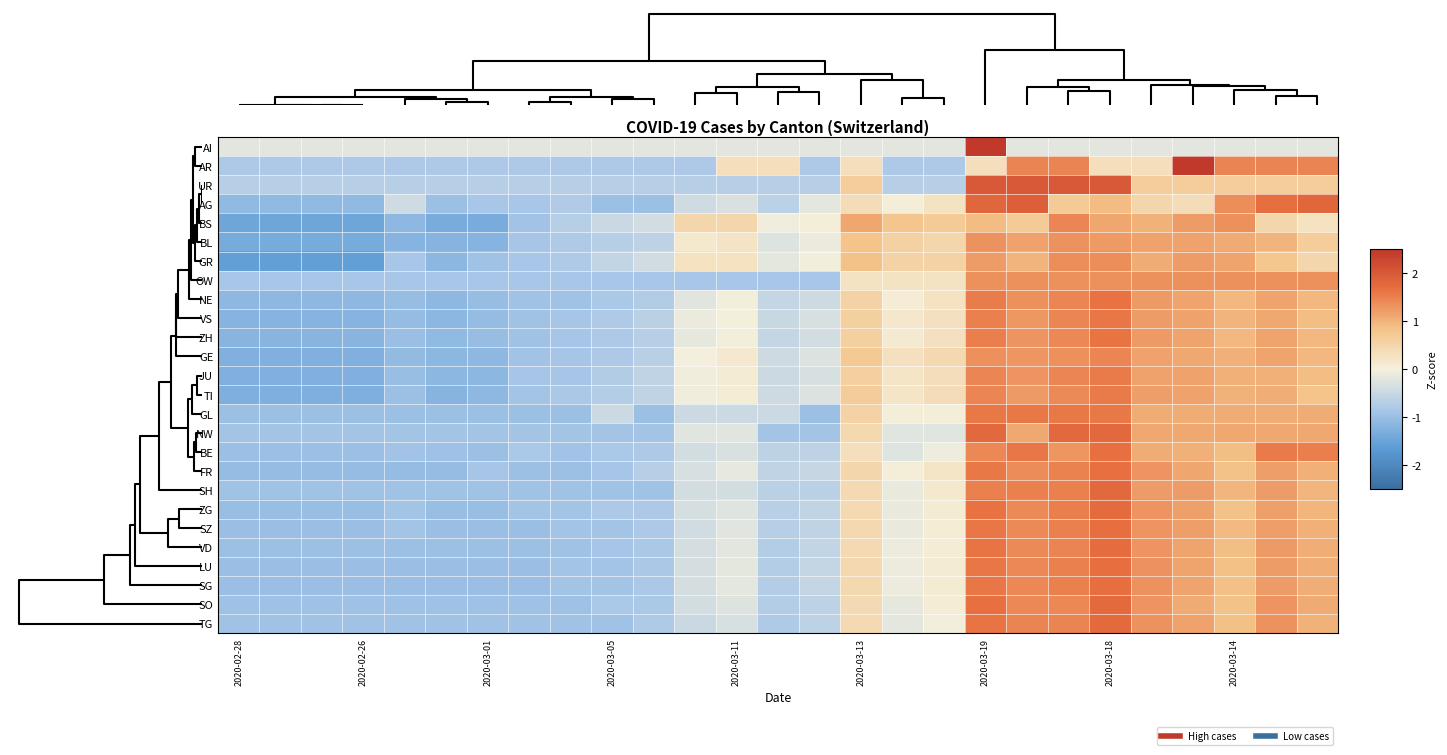

Reading left to right, transcribe all the data shown in this chart.

row_0: 0=-0.2	2=-0.2	4=-0.2	6=-0.2	8=-0.2	5=-0.2	6=-0.2	7=-0.2	8=-0.2	9=-0.2	10=-0.2	11=-0.2	12=-0.2	13=-0.2	14=-0.2	15=-0.2	16=-0.2	17=-0.2	18=5.1	19=-0.2	20=-0.2	21=-0.2	22=-0.2	23=-0.2	24=-0.2	25=-0.2	26=-0.2
row_1: 0=-0.8	2=-0.8	4=-0.8	6=-0.8	8=-0.8	5=-0.8	6=-0.8	7=-0.8	8=-0.8	9=-0.8	10=-0.8	11=-0.8	12=0.3	13=0.3	14=-0.8	15=0.3	16=-0.8	17=-0.8	18=0.3	19=1.4	20=1.4	21=0.3	22=0.3	23=2.6	24=1.4	25=1.4	26=1.4
row_2: 0=-0.7	2=-0.7	4=-0.7	6=-0.7	8=-0.7	5=-0.7	6=-0.7	7=-0.7	8=-0.7	9=-0.7	10=-0.7	11=-0.7	12=-0.7	13=-0.7	14=-0.7	15=0.7	16=-0.7	17=-0.7	18=2.0	19=2.0	20=2.0	21=2.0	22=0.7	23=0.7	24=0.7	25=0.7	26=0.7
row_3: 0=-1.1	2=-1.1	4=-1.1	6=-1.1	8=-0.4	5=-1.0	6=-0.9	7=-0.9	8=-0.7	9=-1.0	10=-1.0	11=-0.4	12=-0.3	13=-0.6	14=-0.2	15=0.4	16=0.0	17=0.2	18=1.8	19=1.9	20=0.7	21=0.9	22=0.5	23=0.4	24=1.4	25=1.7	26=1.8
row_4: 0=-1.4	2=-1.4	4=-1.4	6=-1.4	8=-1.1	5=-1.3	6=-1.3	7=-0.9	8=-0.7	9=-0.5	10=-0.4	11=0.5	12=0.5	13=-0.1	14=0.1	15=1.1	16=0.8	17=0.7	18=0.9	19=0.7	20=1.4	21=1.1	22=1.0	23=1.2	24=1.3	25=0.5	26=0.3
row_5: 0=-1.4	2=-1.4	4=-1.4	6=-1.4	8=-1.2	5=-1.2	6=-1.2	7=-0.9	8=-0.8	9=-0.7	10=-0.6	11=0.1	12=0.2	13=-0.3	14=-0.1	15=0.8	16=0.6	17=0.5	18=1.3	19=1.2	20=1.3	21=1.2	22=1.2	23=1.2	24=1.1	25=1.0	26=0.7
row_6: 0=-1.6	2=-1.6	4=-1.6	6=-1.6	8=-0.8	5=-1.1	6=-0.9	7=-0.8	8=-0.8	9=-0.6	10=-0.4	11=0.3	12=0.3	13=-0.2	14=-0.0	15=0.8	16=0.5	17=0.5	18=1.2	19=1.0	20=1.4	21=1.4	22=1.1	23=1.2	24=1.1	25=0.8	26=0.5
row_7: 0=-0.8	2=-0.8	4=-0.8	6=-0.8	8=-0.8	5=-0.8	6=-0.8	7=-0.8	8=-0.8	9=-0.8	10=-0.8	11=-0.8	12=-0.8	13=-0.8	14=-0.8	15=0.2	16=0.2	17=0.2	18=1.3	19=1.3	20=1.3	21=1.3	22=1.3	23=1.3	24=1.3	25=1.3	26=1.3
row_8: 0=-1.1	2=-1.1	4=-1.1	6=-1.1	8=-1.0	5=-1.1	6=-1.0	7=-0.9	8=-0.9	9=-0.8	10=-0.7	11=-0.2	12=-0.0	13=-0.5	14=-0.4	15=0.6	16=0.1	17=0.3	18=1.5	19=1.3	20=1.4	21=1.6	22=1.2	23=1.1	24=0.9	25=1.1	26=0.9
row_9: 0=-1.2	2=-1.2	4=-1.2	6=-1.2	8=-1.0	5=-1.2	6=-1.0	7=-0.9	8=-0.9	9=-0.8	10=-0.7	11=-0.1	12=0.0	13=-0.5	14=-0.3	15=0.6	16=0.2	17=0.3	18=1.5	19=1.3	20=1.4	21=1.6	22=1.2	23=1.2	24=1.0	25=1.1	26=0.9
row_10: 0=-1.2	2=-1.2	4=-1.2	6=-1.2	8=-1.0	5=-1.1	6=-1.0	7=-0.9	8=-0.9	9=-0.8	10=-0.7	11=-0.2	12=-0.0	13=-0.5	14=-0.4	15=0.6	16=0.1	17=0.3	18=1.5	19=1.3	20=1.4	21=1.6	22=1.2	23=1.1	24=1.0	25=1.1	26=1.0
row_11: 0=-1.3	2=-1.3	4=-1.3	6=-1.3	8=-1.1	5=-1.1	6=-1.1	7=-0.9	8=-0.9	9=-0.8	10=-0.7	11=-0.0	12=0.1	13=-0.4	14=-0.3	15=0.7	16=0.3	17=0.4	18=1.3	19=1.3	20=1.3	21=1.4	22=1.2	23=1.1	24=1.0	25=1.1	26=1.0
row_12: 0=-1.3	2=-1.3	4=-1.3	6=-1.3	8=-1.0	5=-1.1	6=-1.1	7=-0.9	8=-0.9	9=-0.7	10=-0.6	11=-0.1	12=0.1	13=-0.5	14=-0.3	15=0.6	16=0.2	17=0.3	18=1.4	19=1.3	20=1.4	21=1.6	22=1.2	23=1.2	24=1.0	25=1.0	26=0.9
row_13: 0=-1.3	2=-1.3	4=-1.3	6=-1.3	8=-1.0	5=-1.2	6=-1.1	7=-0.9	8=-0.8	9=-0.7	10=-0.6	11=-0.1	12=0.1	13=-0.4	14=-0.3	15=0.7	16=0.2	17=0.4	18=1.4	19=1.2	20=1.4	21=1.5	22=1.2	23=1.2	24=1.0	25=1.1	26=0.8
row_14: 0=-1.0	2=-1.0	4=-1.0	6=-1.0	8=-1.0	5=-1.0	6=-1.0	7=-1.0	8=-1.0	9=-0.5	10=-1.0	11=-0.5	12=-0.5	13=-0.5	14=-1.0	15=0.6	16=0.1	17=0.1	18=1.6	19=1.6	20=1.6	21=1.6	22=1.1	23=1.1	24=1.1	25=1.1	26=1.1
row_15: 0=-0.9	2=-0.9	4=-0.9	6=-0.9	8=-0.9	5=-0.9	6=-0.9	7=-0.9	8=-0.9	9=-0.9	10=-0.9	11=-0.2	12=-0.2	13=-0.9	14=-0.9	15=0.4	16=-0.2	17=-0.2	18=1.8	19=1.1	20=1.8	21=1.8	22=1.1	23=1.1	24=1.1	25=1.1	26=1.1
row_16: 0=-1.0	2=-1.0	4=-1.0	6=-1.0	8=-0.9	5=-0.9	6=-1.0	7=-0.8	8=-0.9	9=-0.8	10=-0.8	11=-0.4	12=-0.3	13=-0.6	14=-0.6	15=0.3	16=-0.2	17=-0.1	18=1.4	19=1.6	20=1.3	21=1.7	22=1.1	23=1.0	24=0.9	25=1.6	26=1.5
row_17: 0=-1.1	2=-1.1	4=-1.1	6=-1.1	8=-1.1	5=-1.1	6=-0.9	7=-1.0	8=-1.0	9=-0.9	10=-0.7	11=-0.3	12=-0.2	13=-0.6	14=-0.5	15=0.5	16=0.0	17=0.2	18=1.6	19=1.4	20=1.5	21=1.7	22=1.3	23=1.1	24=0.8	25=1.2	26=1.0
row_18: 0=-0.9	2=-0.9	4=-0.9	6=-0.9	8=-0.9	5=-0.9	6=-0.9	7=-0.9	8=-0.9	9=-0.9	10=-0.9	11=-0.4	12=-0.4	13=-0.7	14=-0.7	15=0.4	16=-0.1	17=0.1	18=1.5	19=1.5	20=1.5	21=1.8	22=1.2	23=1.2	24=1.0	25=1.2	26=1.0
row_19: 0=-1.0	2=-1.0	4=-1.0	6=-1.0	8=-0.9	5=-1.0	6=-1.0	7=-0.9	8=-0.9	9=-0.8	10=-0.8	11=-0.3	12=-0.2	13=-0.7	14=-0.6	15=0.4	16=-0.1	17=0.1	18=1.6	19=1.4	20=1.5	21=1.7	22=1.3	23=1.2	24=0.9	25=1.2	26=1.0
row_20: 0=-1.0	2=-1.0	4=-1.0	6=-1.0	8=-0.9	5=-1.0	6=-1.0	7=-1.0	8=-0.9	9=-0.9	10=-0.8	11=-0.4	12=-0.2	13=-0.7	14=-0.6	15=0.4	16=-0.1	17=0.1	18=1.6	19=1.4	20=1.5	21=1.7	22=1.3	23=1.2	24=0.9	25=1.2	26=1.0
row_21: 0=-1.0	2=-1.0	4=-1.0	6=-1.0	8=-1.0	5=-1.0	6=-1.0	7=-1.0	8=-0.9	9=-0.9	10=-0.8	11=-0.4	12=-0.2	13=-0.7	14=-0.6	15=0.4	16=-0.1	17=0.1	18=1.6	19=1.4	20=1.5	21=1.7	22=1.3	23=1.1	24=0.9	25=1.2	26=1.0
row_22: 0=-1.0	2=-1.0	4=-1.0	6=-1.0	8=-1.0	5=-1.0	6=-1.0	7=-1.0	8=-0.9	9=-0.9	10=-0.8	11=-0.4	12=-0.2	13=-0.7	14=-0.5	15=0.4	16=-0.1	17=0.1	18=1.6	19=1.4	20=1.5	21=1.7	22=1.3	23=1.1	24=0.9	25=1.2	26=1.1
row_23: 0=-1.0	2=-1.0	4=-1.0	6=-1.0	8=-1.0	5=-1.0	6=-1.0	7=-1.0	8=-0.9	9=-0.9	10=-0.8	11=-0.4	12=-0.2	13=-0.7	14=-0.5	15=0.4	16=-0.1	17=0.1	18=1.6	19=1.4	20=1.5	21=1.7	22=1.3	23=1.1	24=0.9	25=1.2	26=1.1
row_24: 0=-0.9	2=-0.9	4=-0.9	6=-0.9	8=-0.9	5=-0.9	6=-0.9	7=-0.9	8=-0.9	9=-0.8	10=-0.8	11=-0.4	12=-0.3	13=-0.7	14=-0.6	15=0.4	16=-0.2	17=0.1	18=1.6	19=1.4	20=1.4	21=1.8	22=1.3	23=1.1	24=0.9	25=1.3	26=1.1
row_25: 0=-0.9	2=-0.9	4=-0.9	6=-0.9	8=-0.9	5=-0.9	6=-0.9	7=-0.9	8=-0.9	9=-0.9	10=-0.8	11=-0.5	12=-0.3	13=-0.8	14=-0.6	15=0.4	16=-0.2	17=-0.0	18=1.6	19=1.5	20=1.5	21=1.8	22=1.3	23=1.2	24=0.9	25=1.3	26=1.0